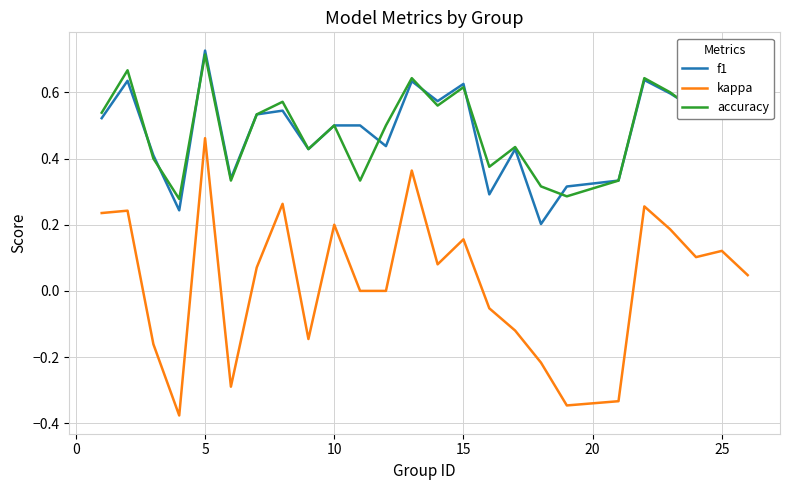

Which series has the widest spread of values?

kappa